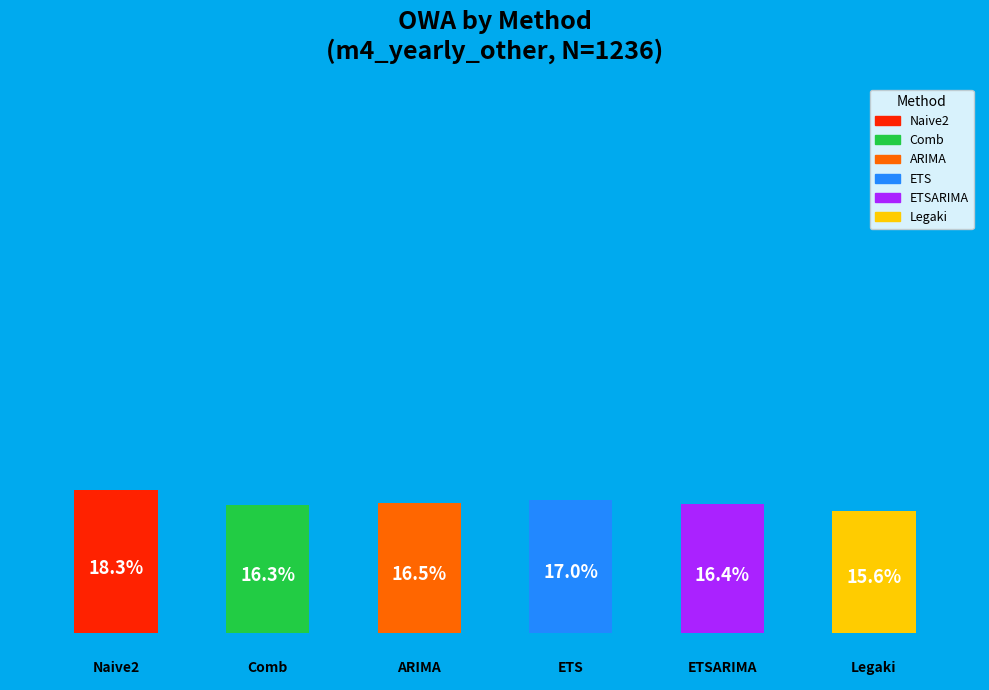

What is the smallest slice in the pie chart?

Legaki